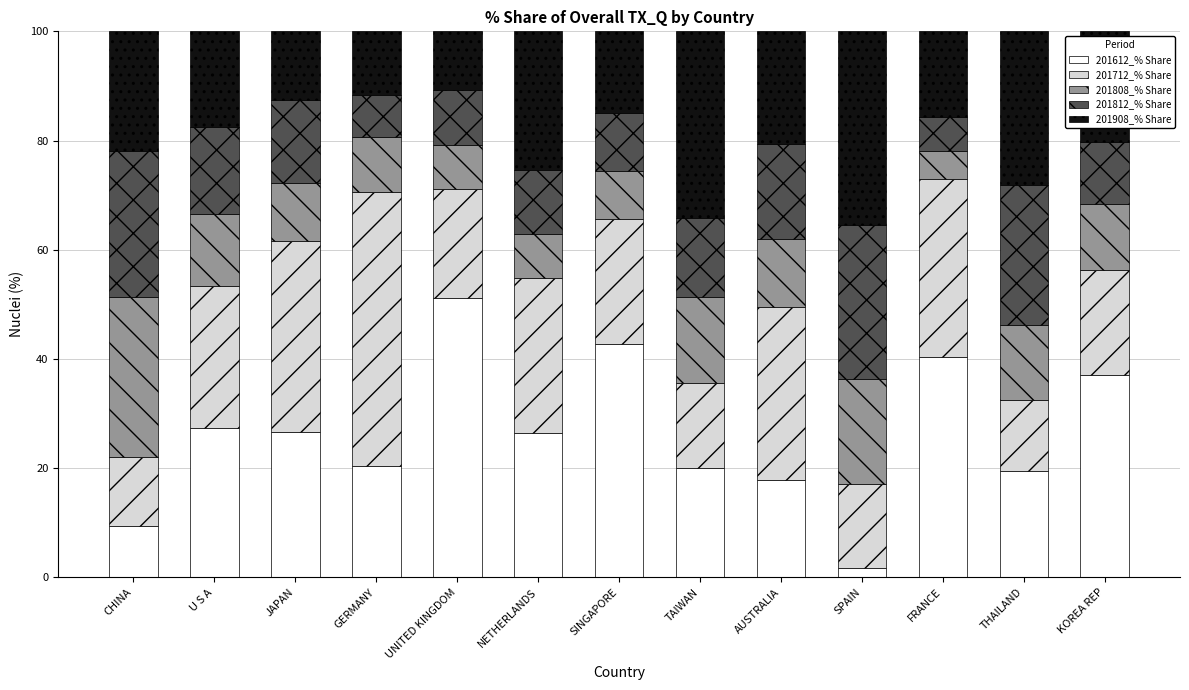

What is the maximum value for 201612_% Share?

51.2